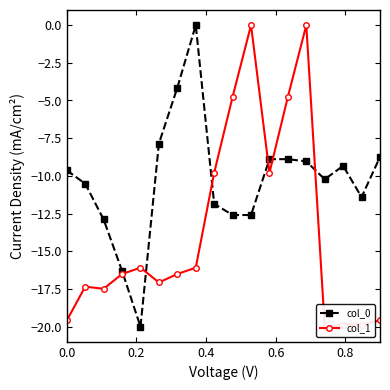

Which series ends up on top after the final intersection of col_1 and col_0?

col_0